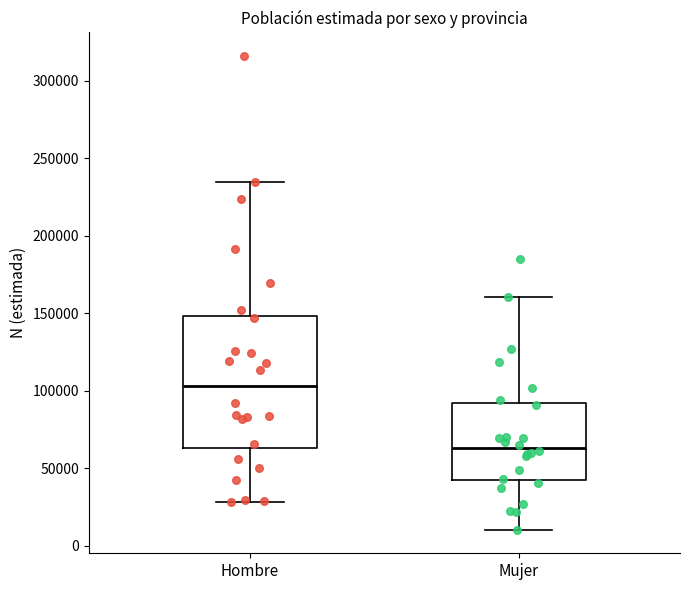

Where does the median line of the box for Mujer sit on the y-axis? The values are not printed on the chart, so give them approximately, as read against the axis.

65000